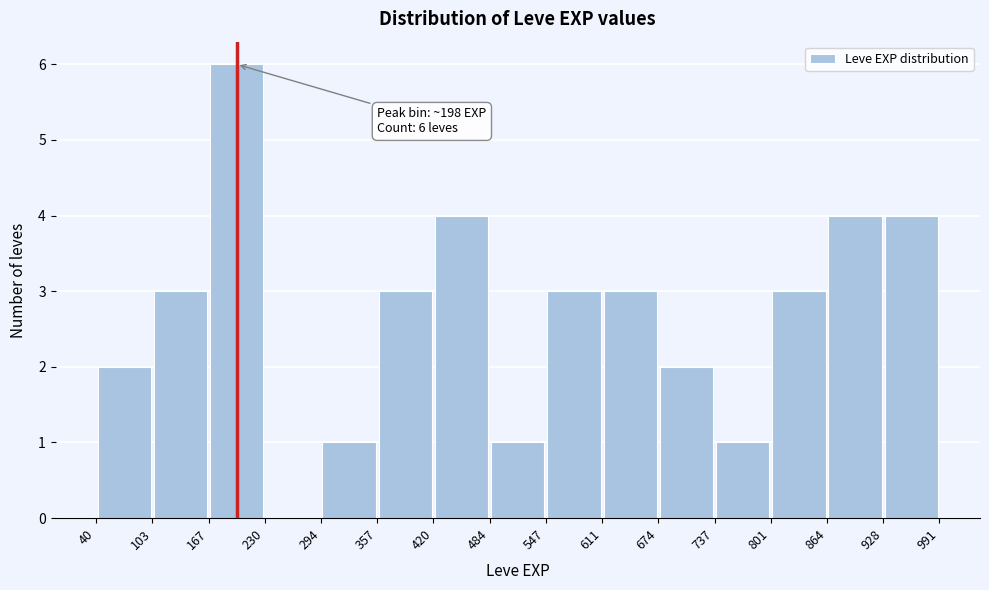

Which range on the x-axis has the tallest bar?

167 to 230